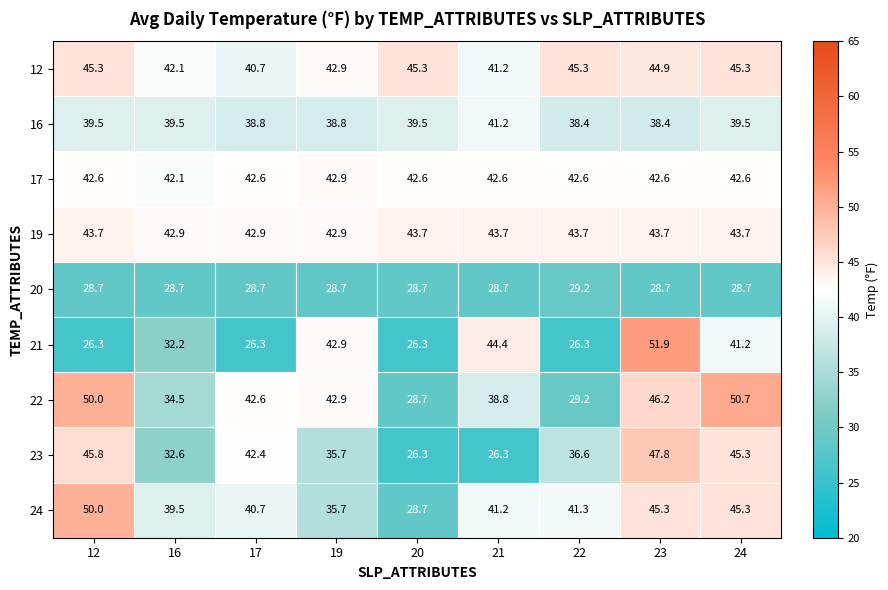

At which category does the chart reach its peak across all series?

23